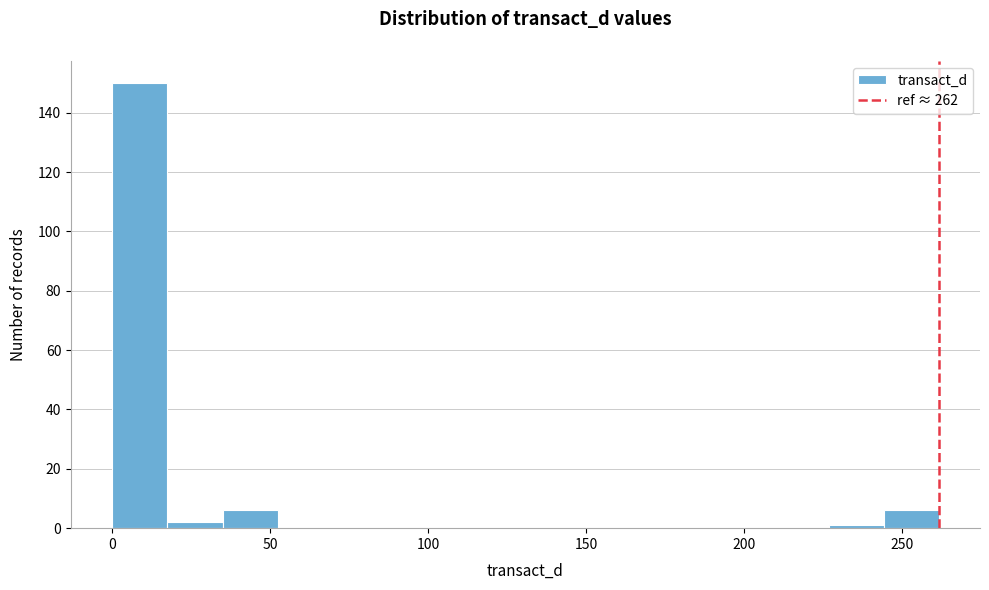

Read against the x-axis, roughly where is the centre of the tallest bar?

10